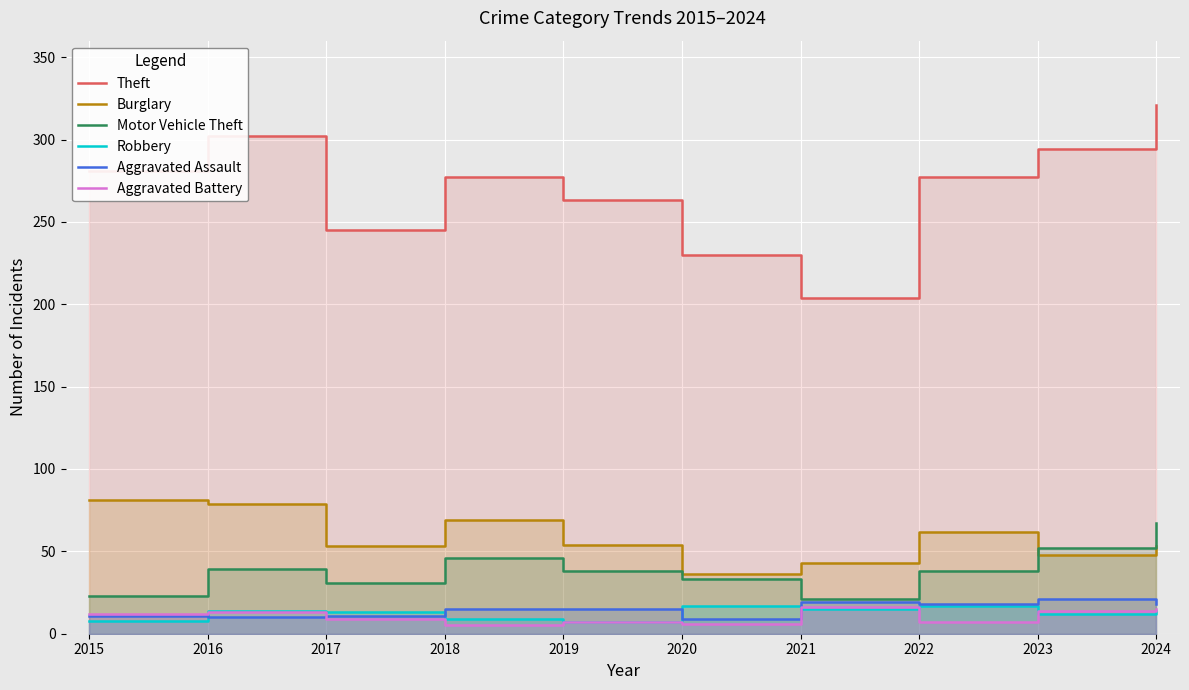

What is the difference between the second highest and minimum values in the Motor Vehicle Theft series?

31